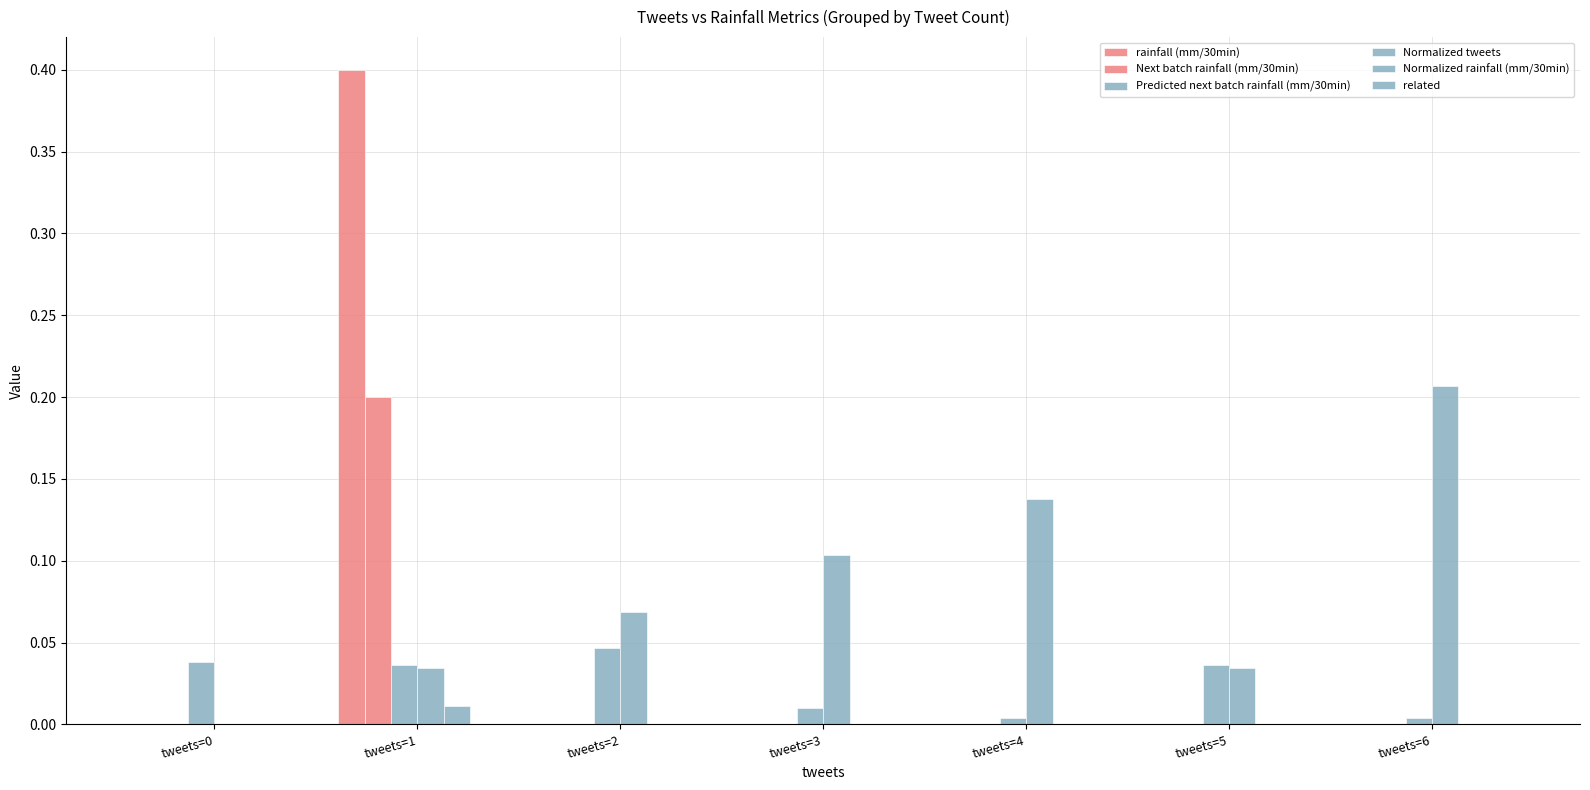

Between tweets=6 and tweets=1, which is larger?

tweets=1